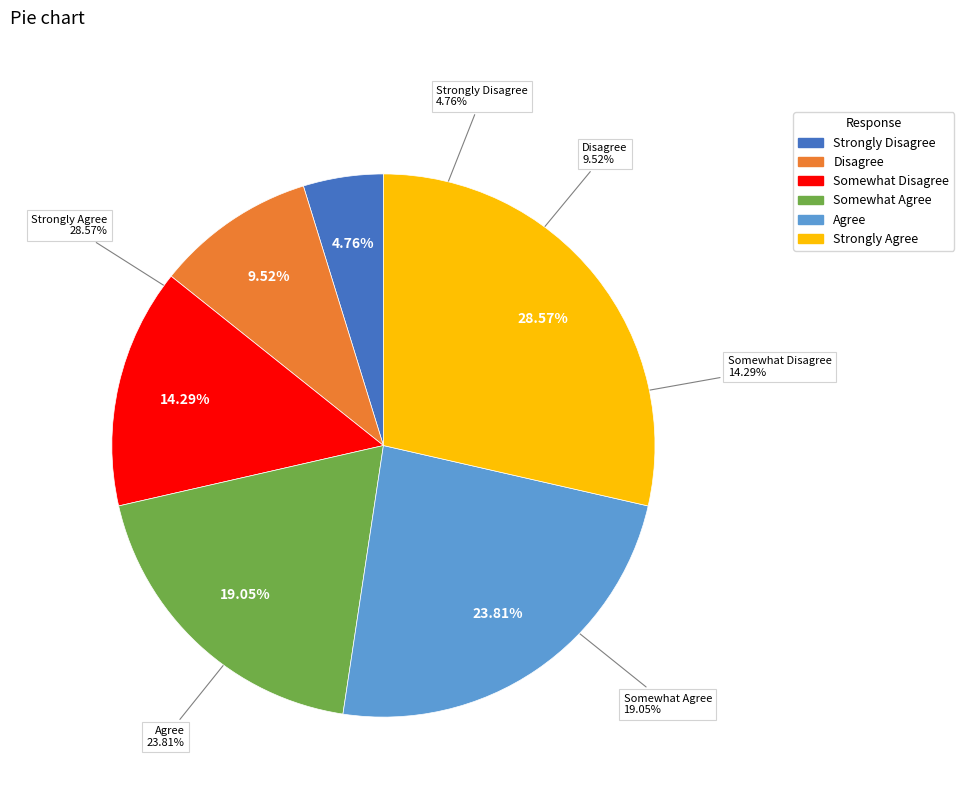

To the nearest percent, what is the average slice percentage?

17%